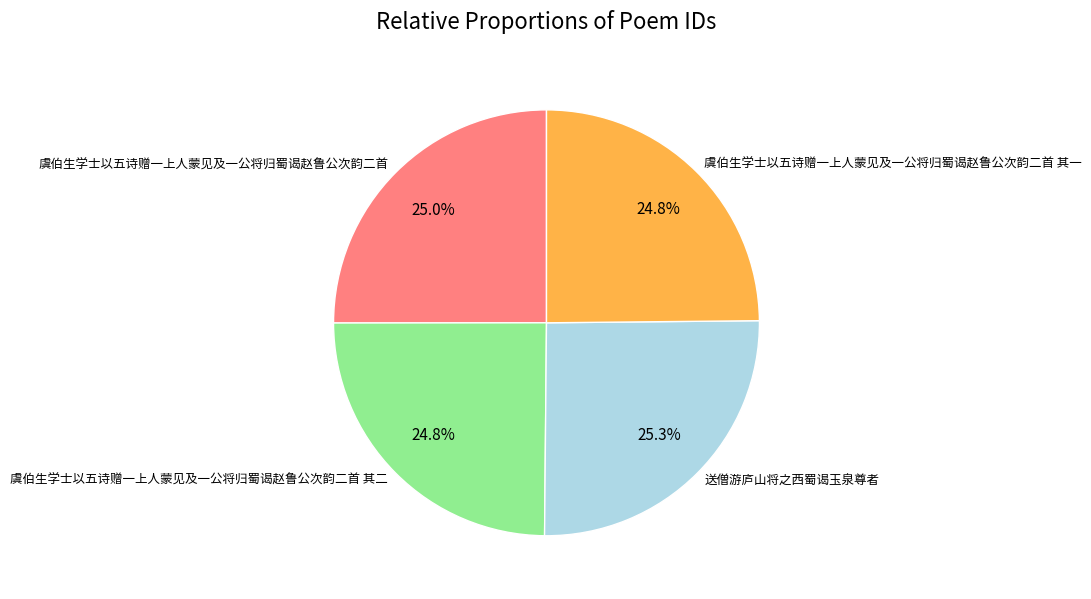

What is the ratio of the value at 虞伯生学士以五诗赠一上人蒙见及一公将归蜀谒赵鲁公次韵二首 to the value at 送僧游庐山将之西蜀谒玉泉尊者?

1.0